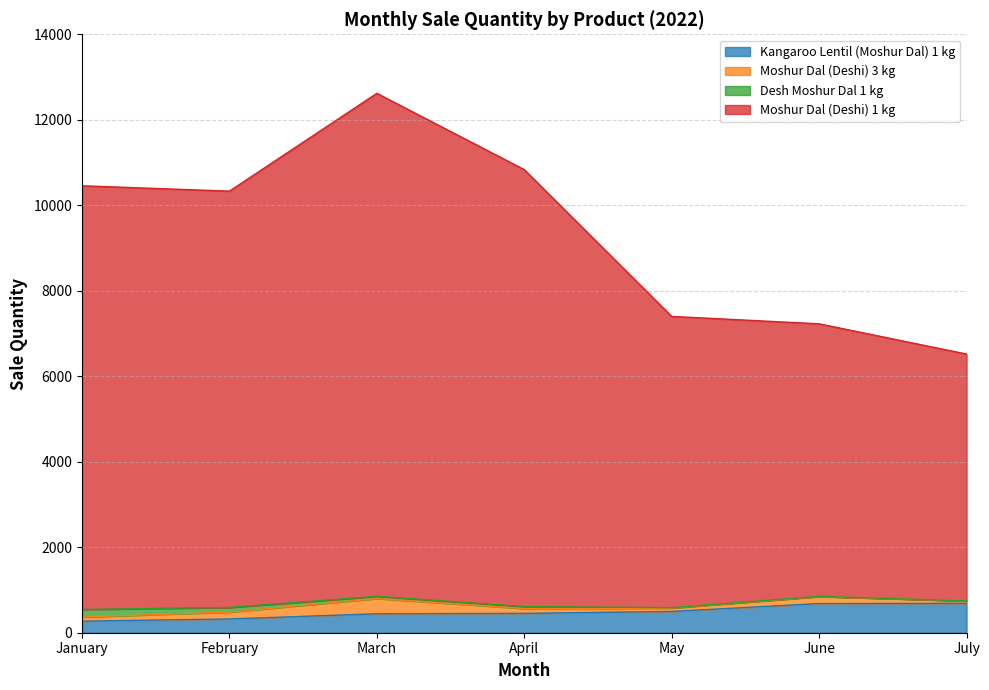

What is the average value of the Kangaroo Lentil (Moshur Dal) 1 kg series?

480